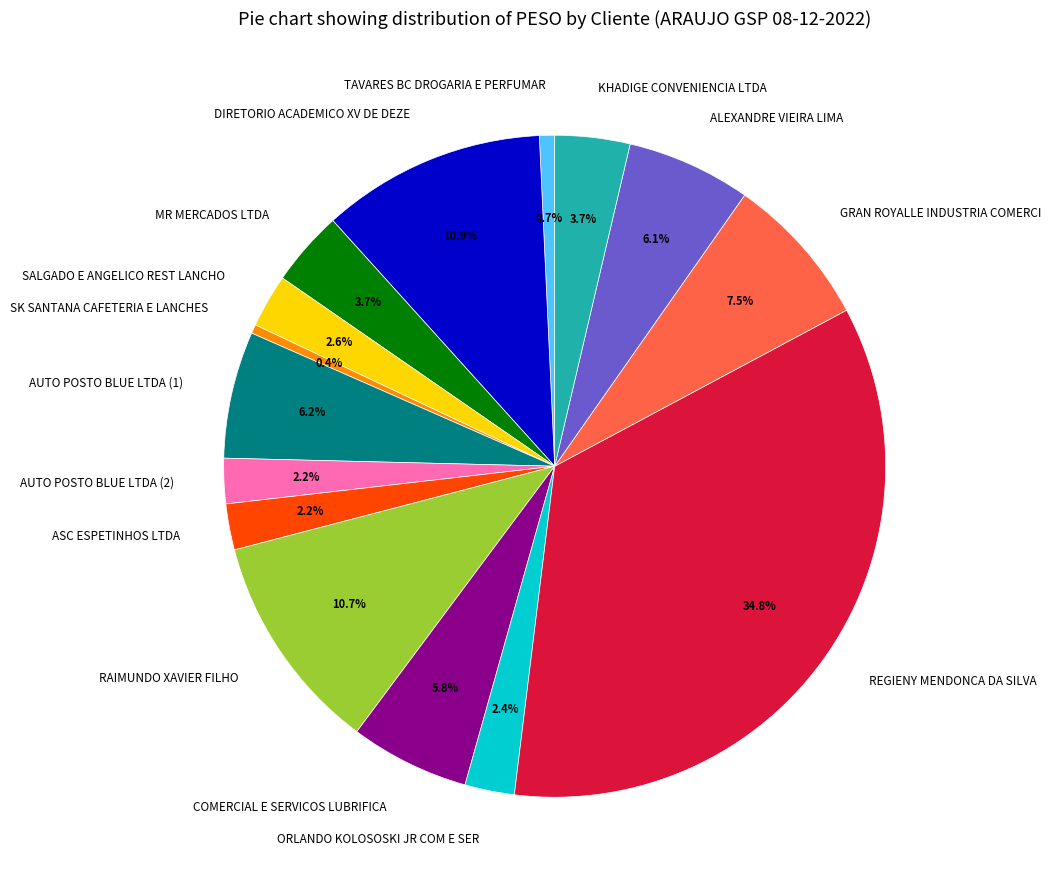

Which slice is the largest?

REGIENY MENDONCA DA SILVA